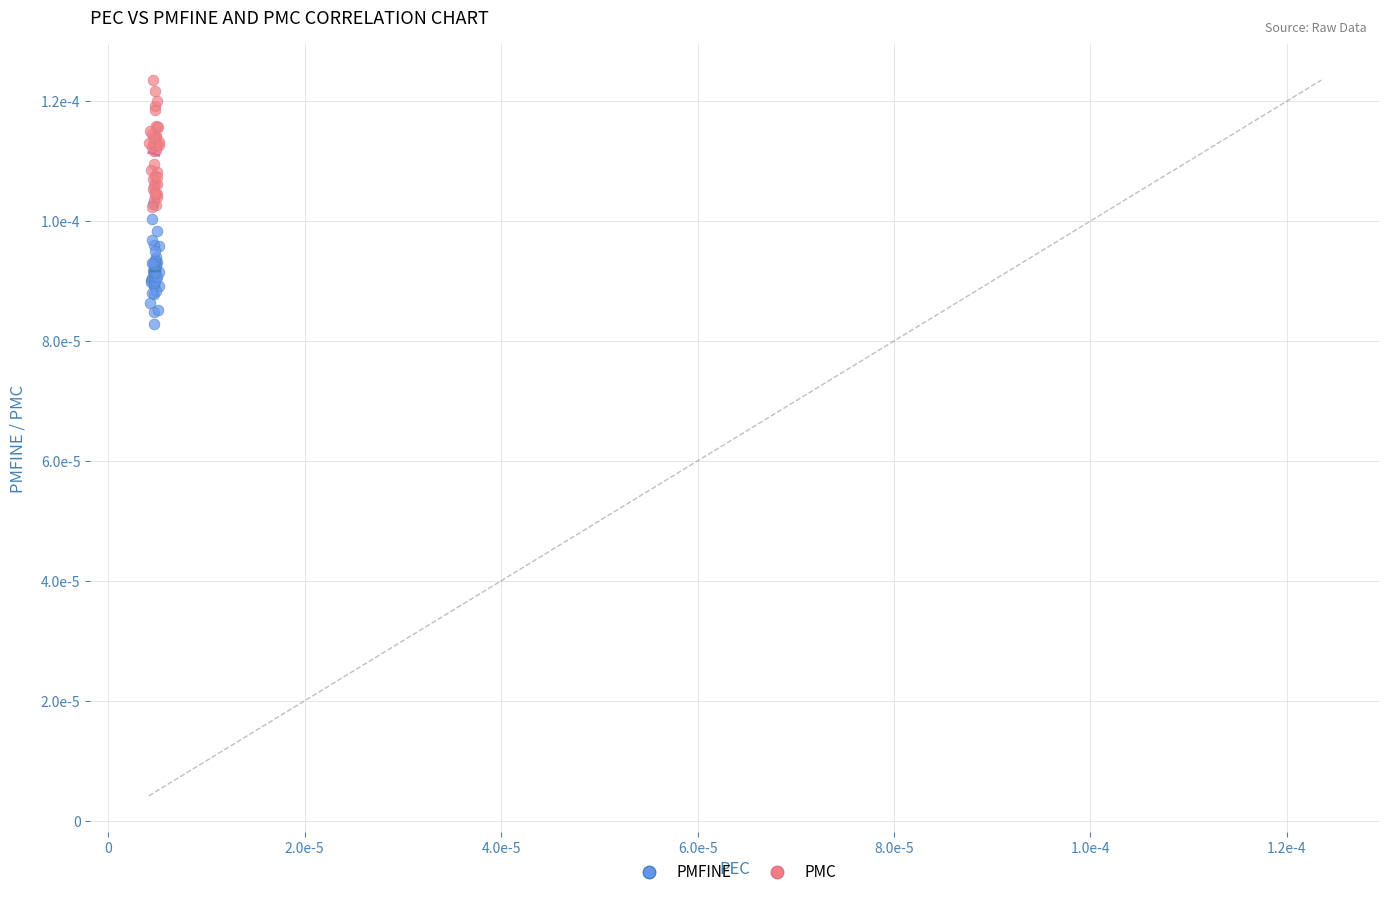

Which series contains the lowest Y value?

PMFINE